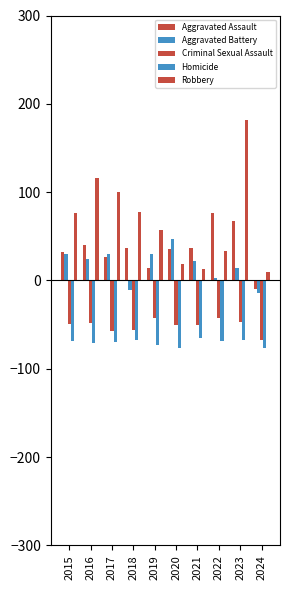

What is the sum of the Aggravated Assault values at 2021 and 2017?

64.2